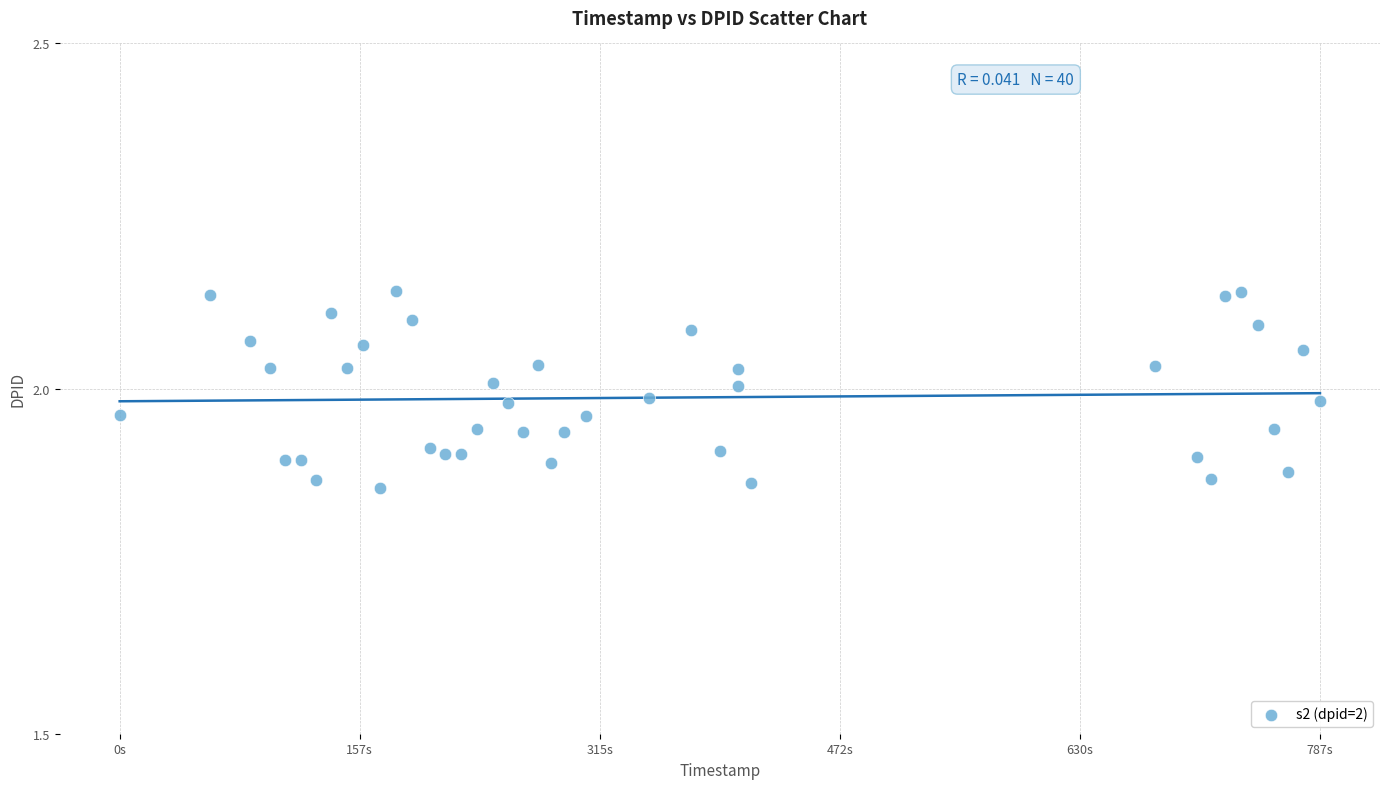

What is the range of X values (max minus min)?

787.1